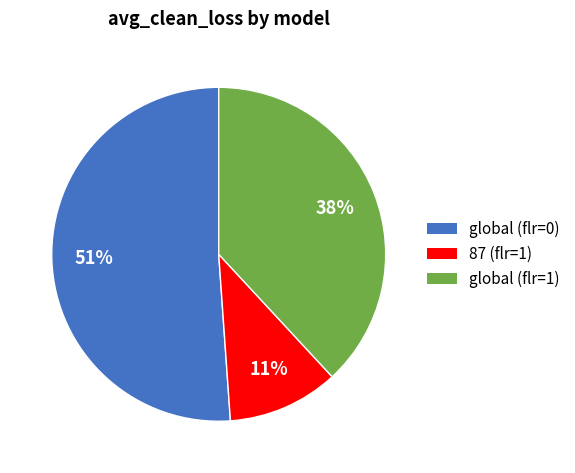

True or false: global (flr=0) accounts for 64% of the total.

False